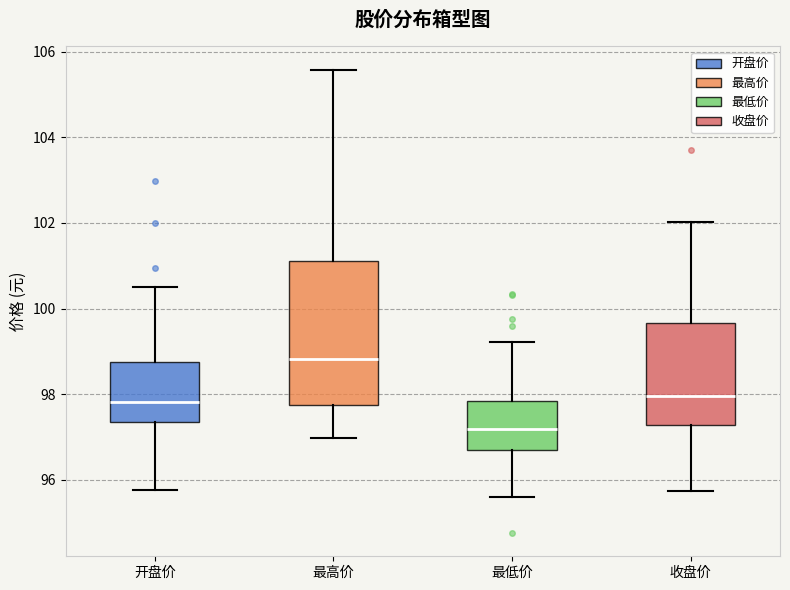

Reading left to right, transcribe this box plot: for each box, give where its median line is, the range the box spans, and where its two whiskers end, as read against the y-axis. The values are not printed on the chart, so give them approximately, as read against the axis.

开盘价: median 97.8, box 97.4 to 98.8, whiskers 95.8 to 100.6
最高价: median 98.8, box 97.8 to 101.2, whiskers 97.0 to 105.6
最低价: median 97.2, box 96.6 to 97.8, whiskers 95.6 to 99.2
收盘价: median 98.0, box 97.2 to 99.6, whiskers 95.8 to 102.0